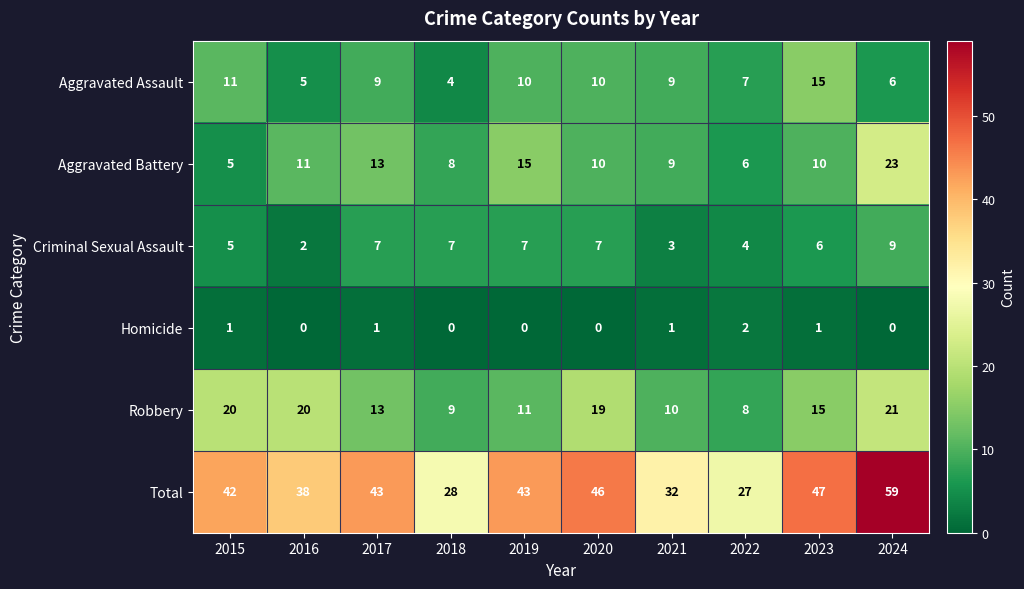

Which series has the largest total across all categories?

Total